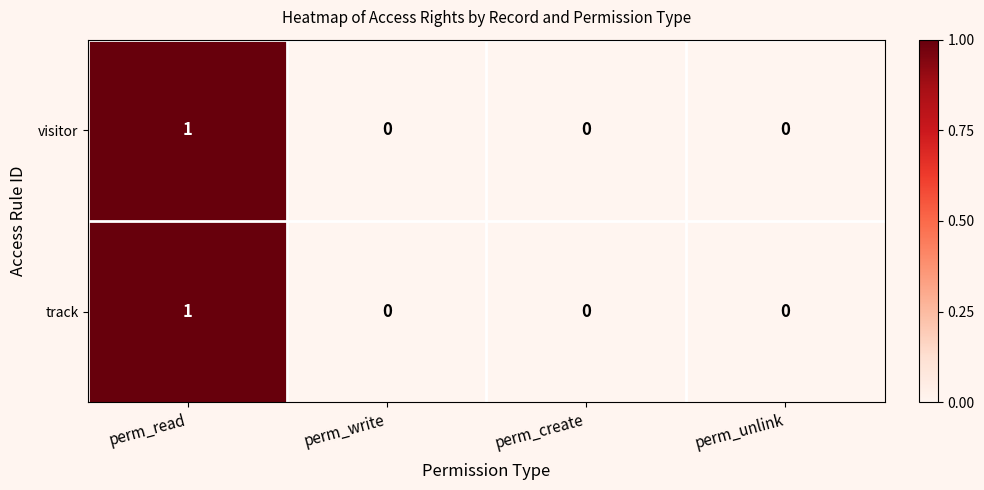

Count the track values in the range 0 to 1.

4